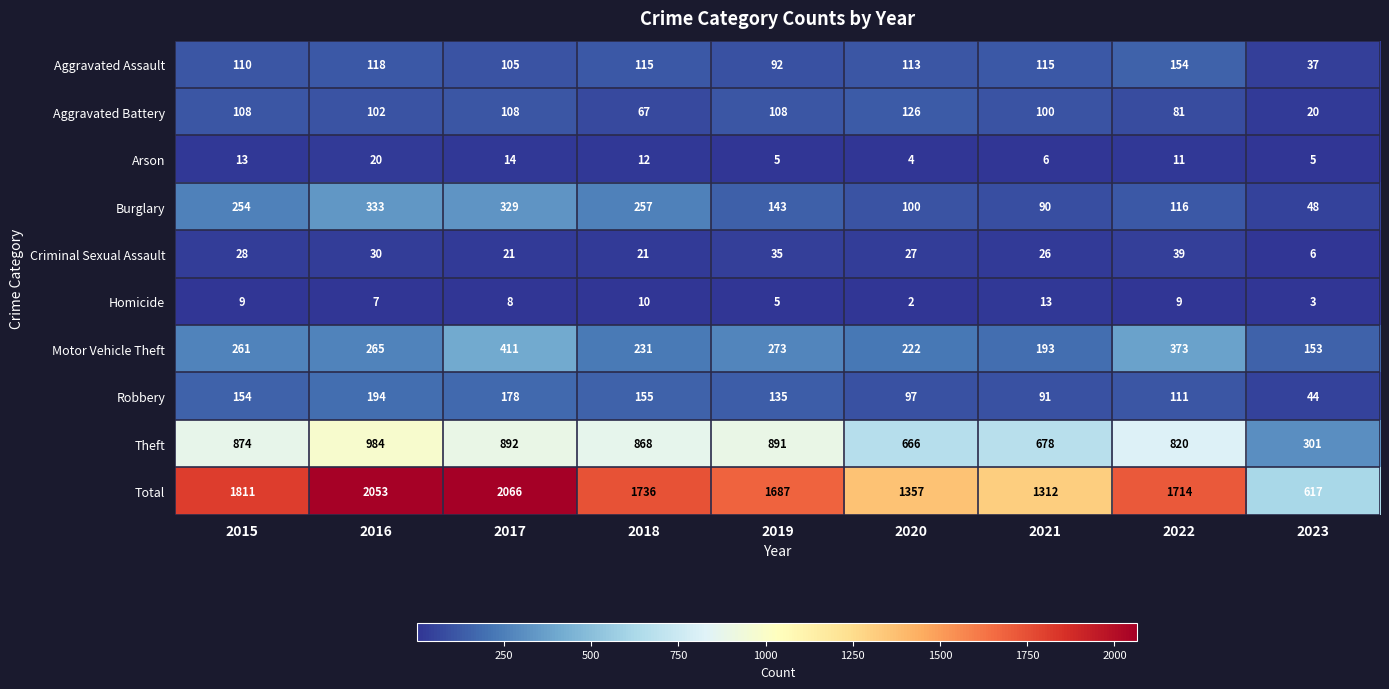

What is the maximum value shown in the chart?

2066